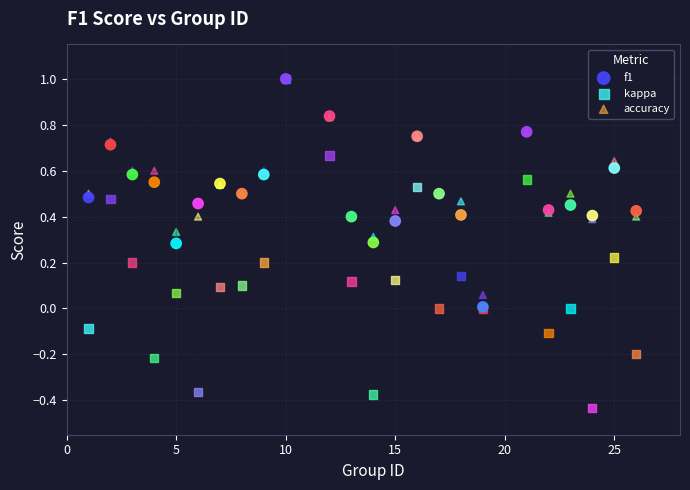

Which series reaches the minimum Y coordinate?

kappa